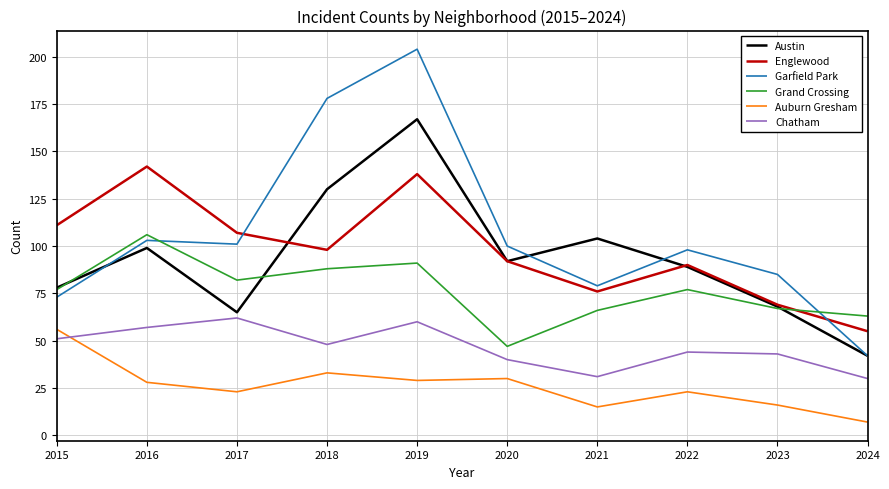

True or false: Englewood has a value of 171 at 2015.

False